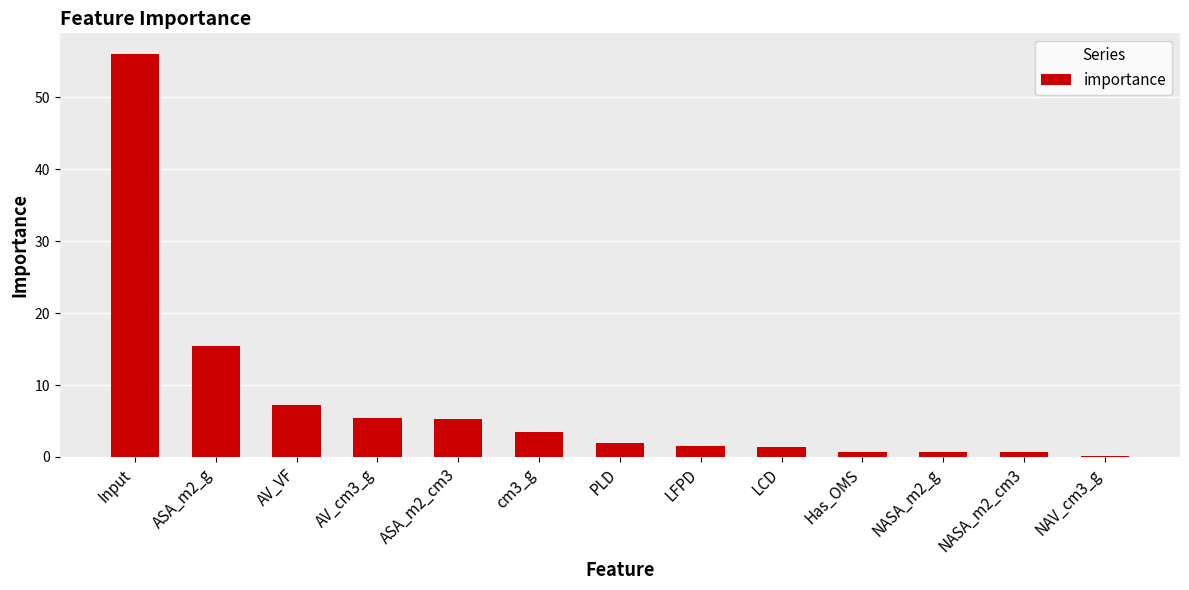

What value does the data have at PLD?

1.9